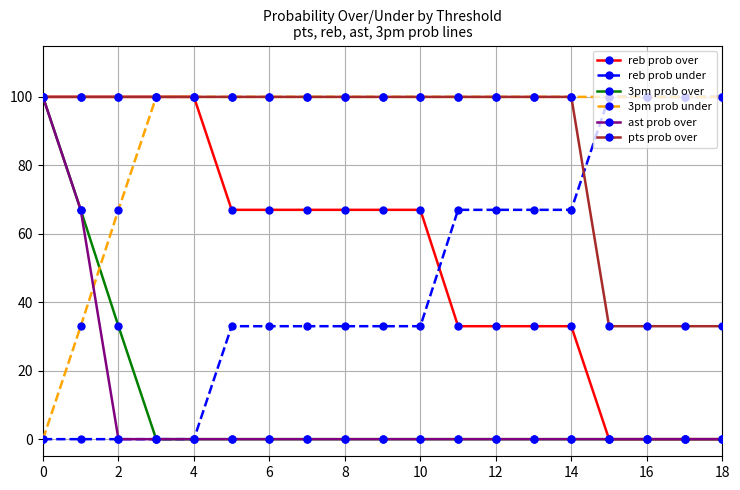

What is the value of the reb prob under point at the 10th from the left?

33